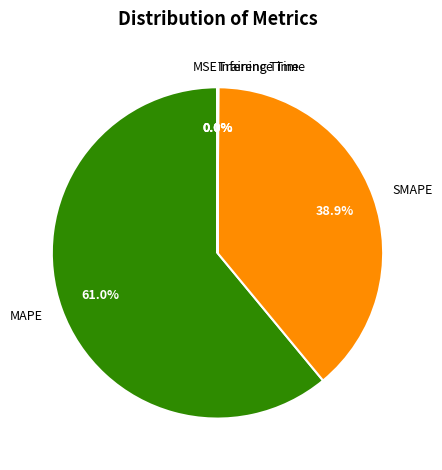

Does MAPE account for over 50% of the chart?

Yes